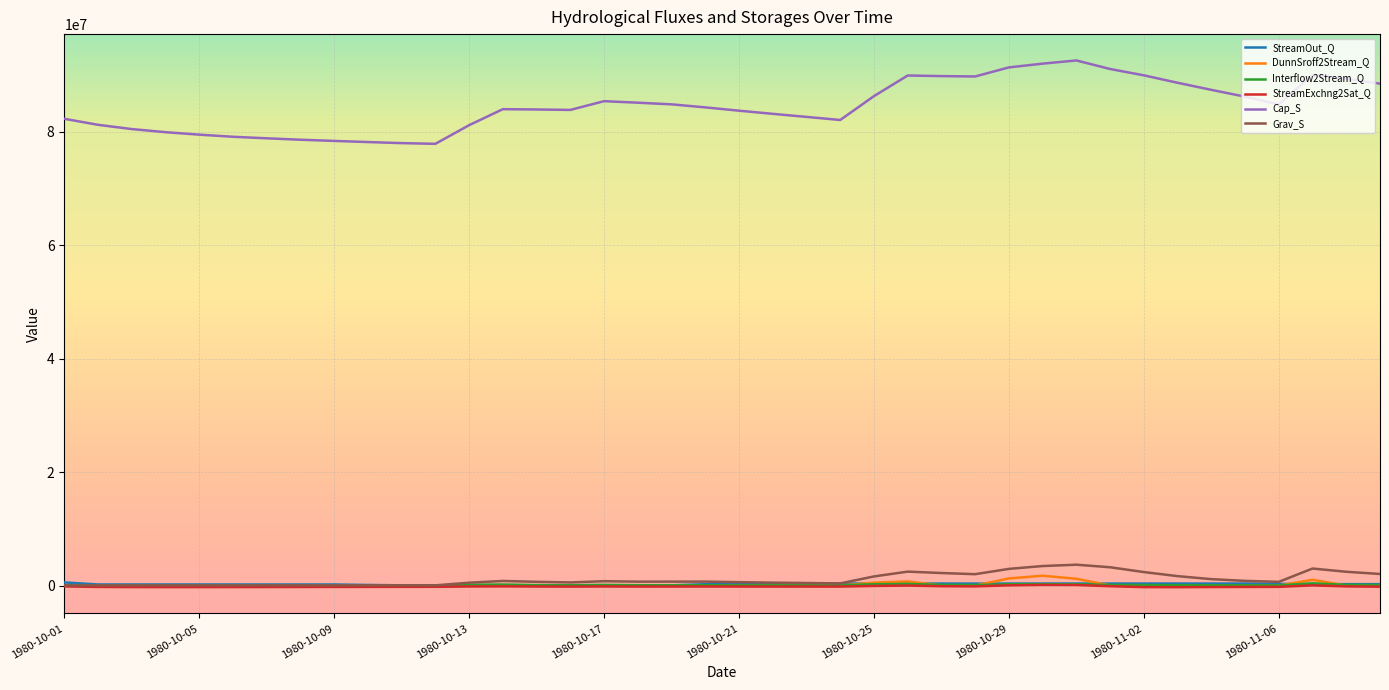

Which series has the largest total across all categories?

Cap_S